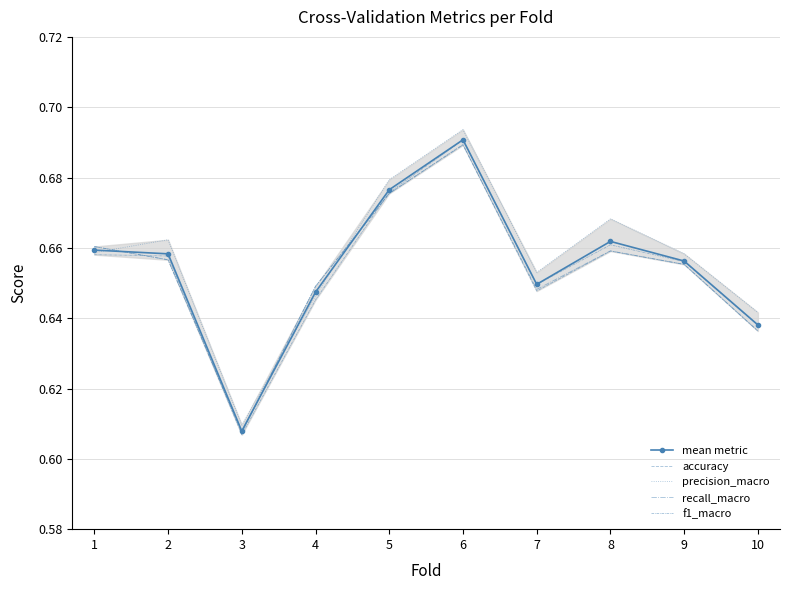

What is the approximate value of mean metric at 6?

0.7